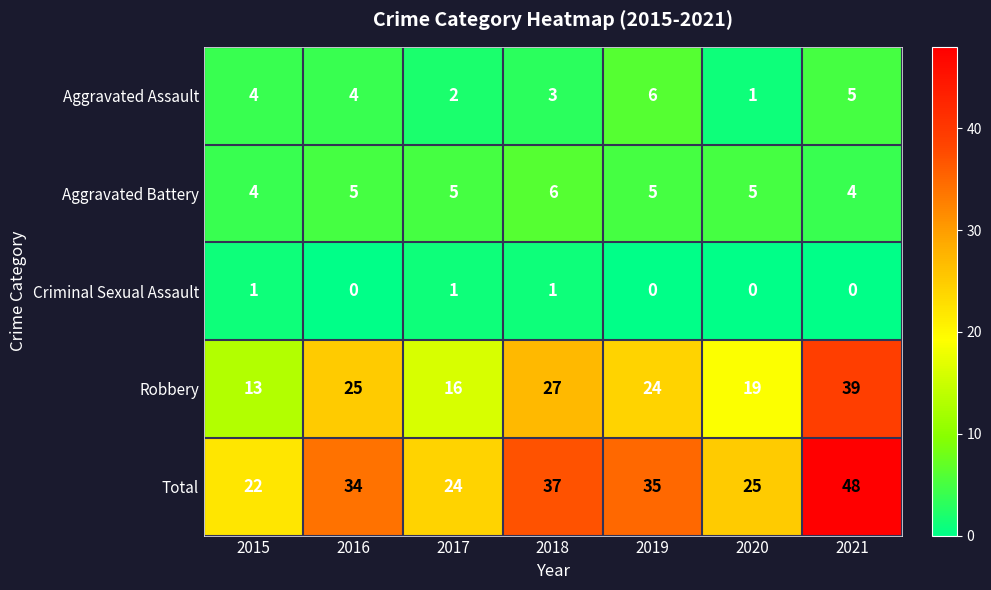

How many categories are shown in the chart?

7